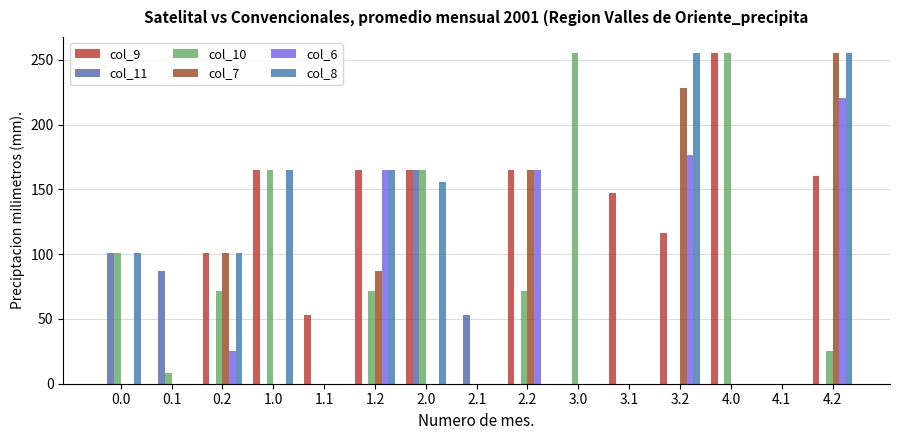

What is the total value across all series at 0.2?

399.9